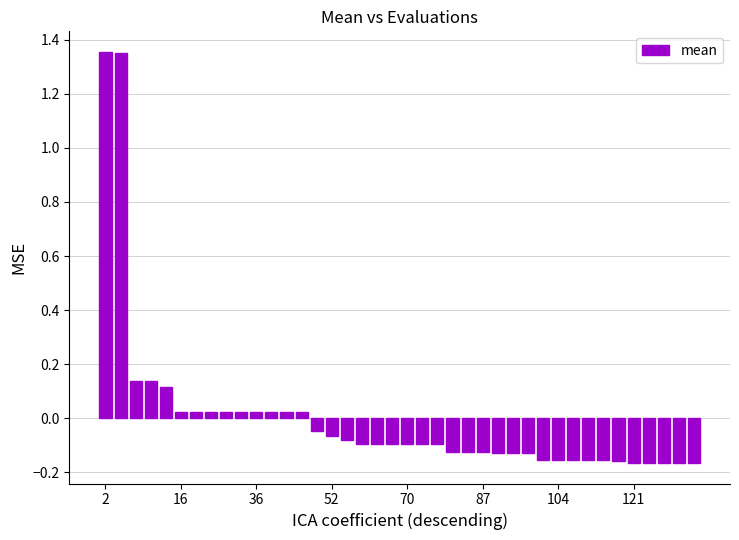

What is the difference between the maximum and minimum values?

1.5